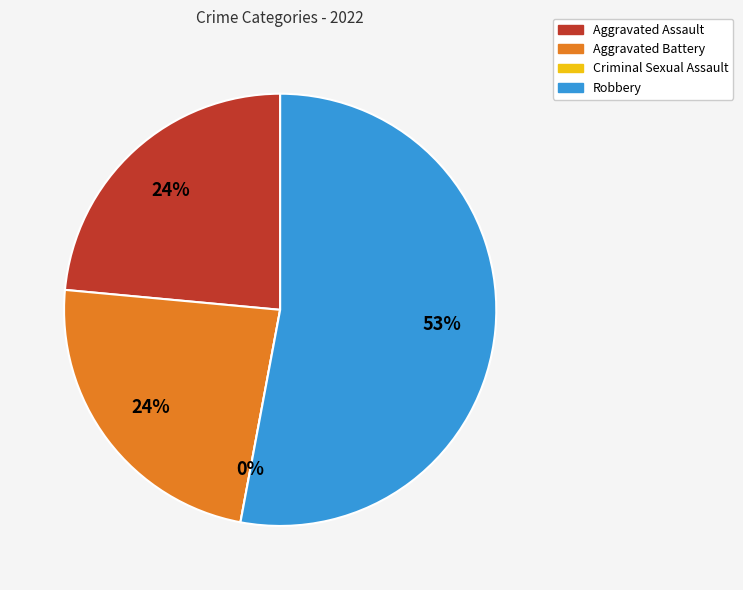

How many slices are in this pie chart?

4